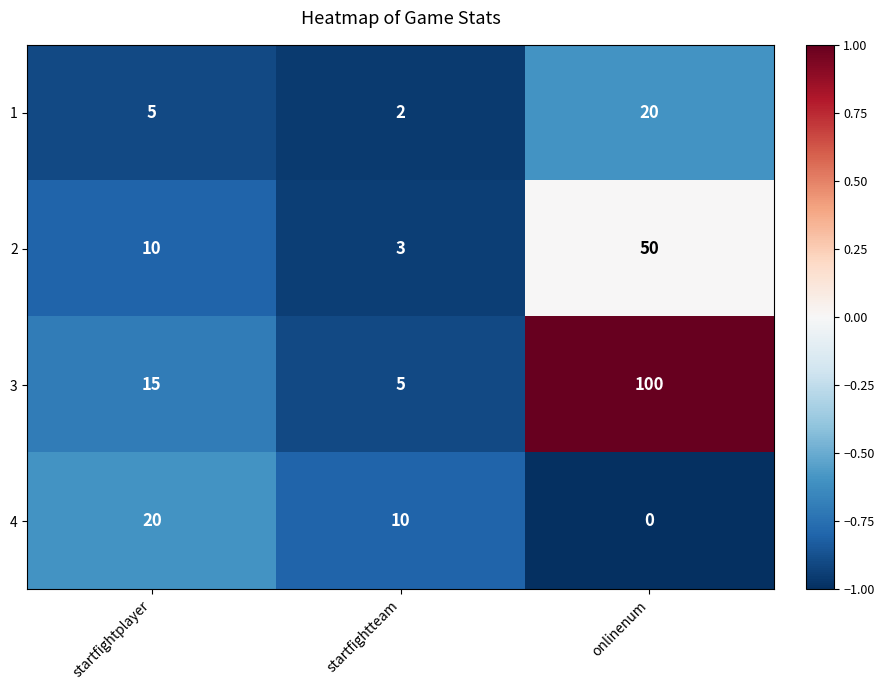

Which category has the highest value across all series?

onlinenum